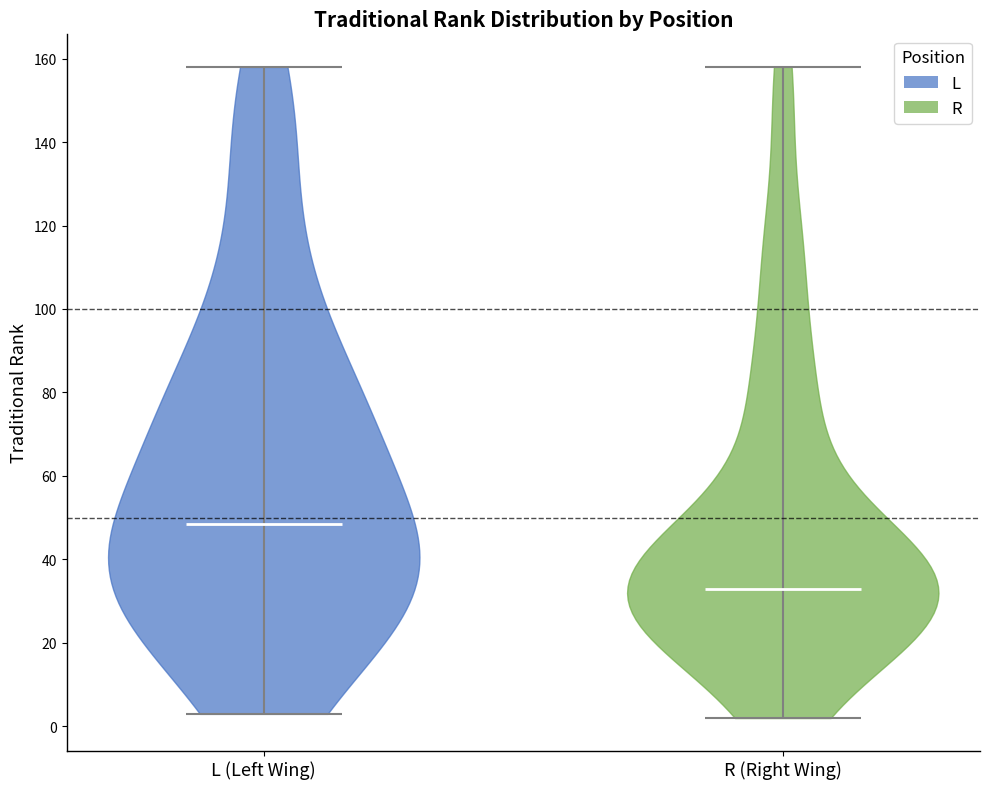

Reading left to right, read every violin against the y-axis: where its median line is, and the lowest and highest points it reaches. The values are not printed on the chart, so give them approximately, as read against the axis.

L (Left Wing): median line 48, lowest point 4, highest point 158
R (Right Wing): median line 34, lowest point 2, highest point 158